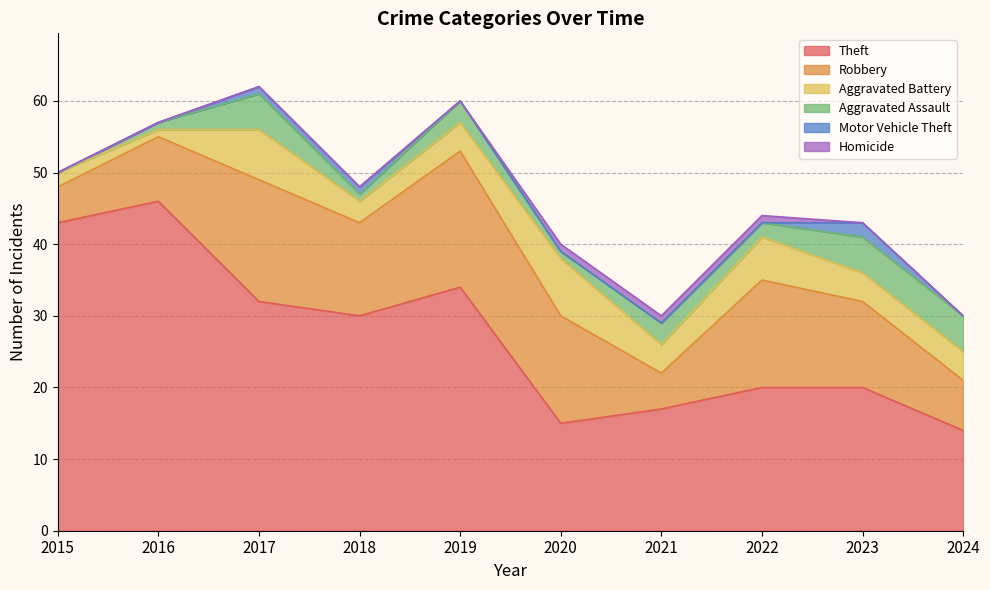

What are all the series names shown in the legend?

Theft, Robbery, Aggravated Battery, Aggravated Assault, Motor Vehicle Theft, Homicide